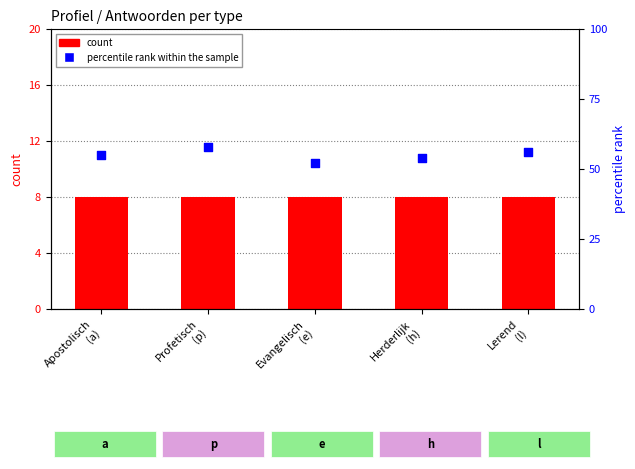

Which series has the largest Y range (max minus min)?

percentile rank within the sample